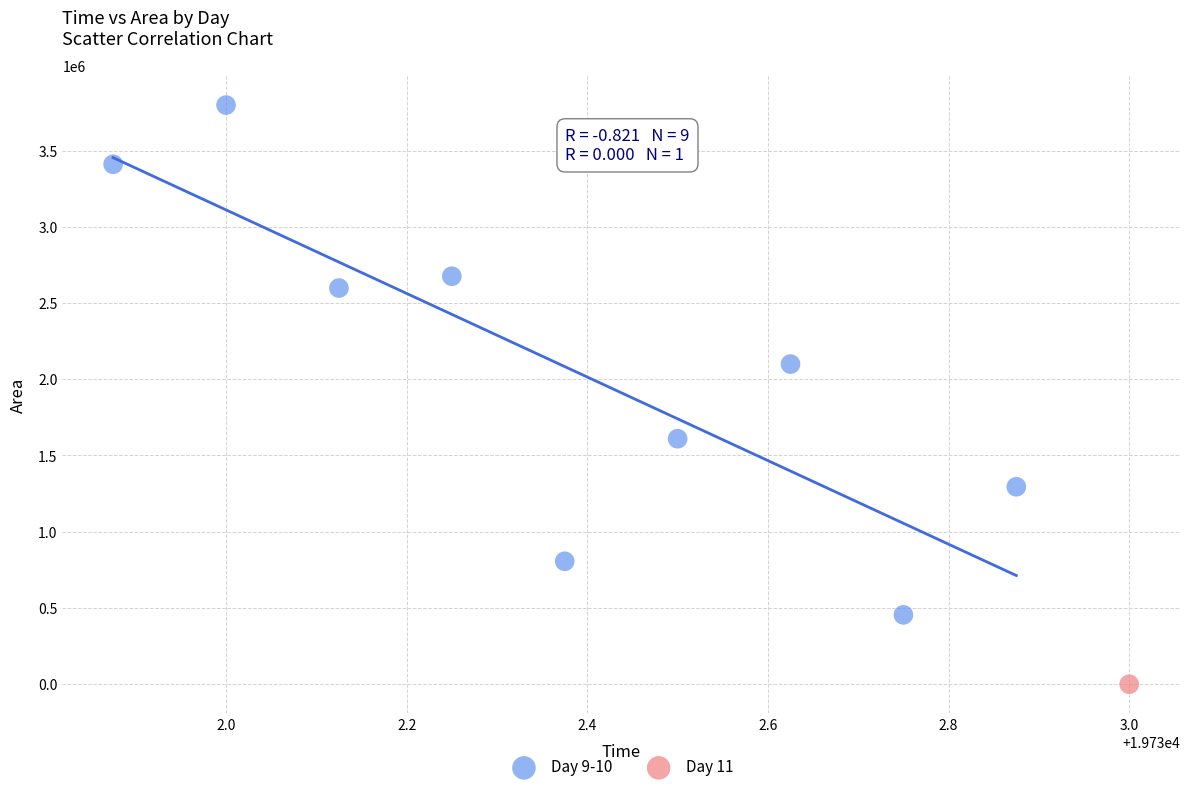

What are all the series names shown in the legend?

Day 9-10, Day 11